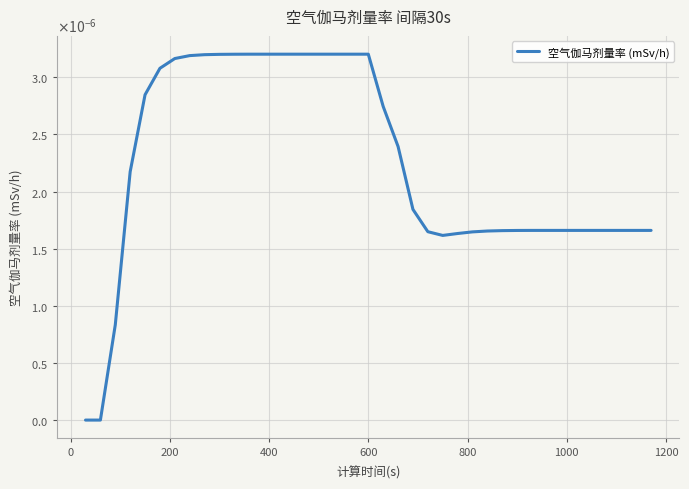

Does the chart display data point markers on the line(s)?

No